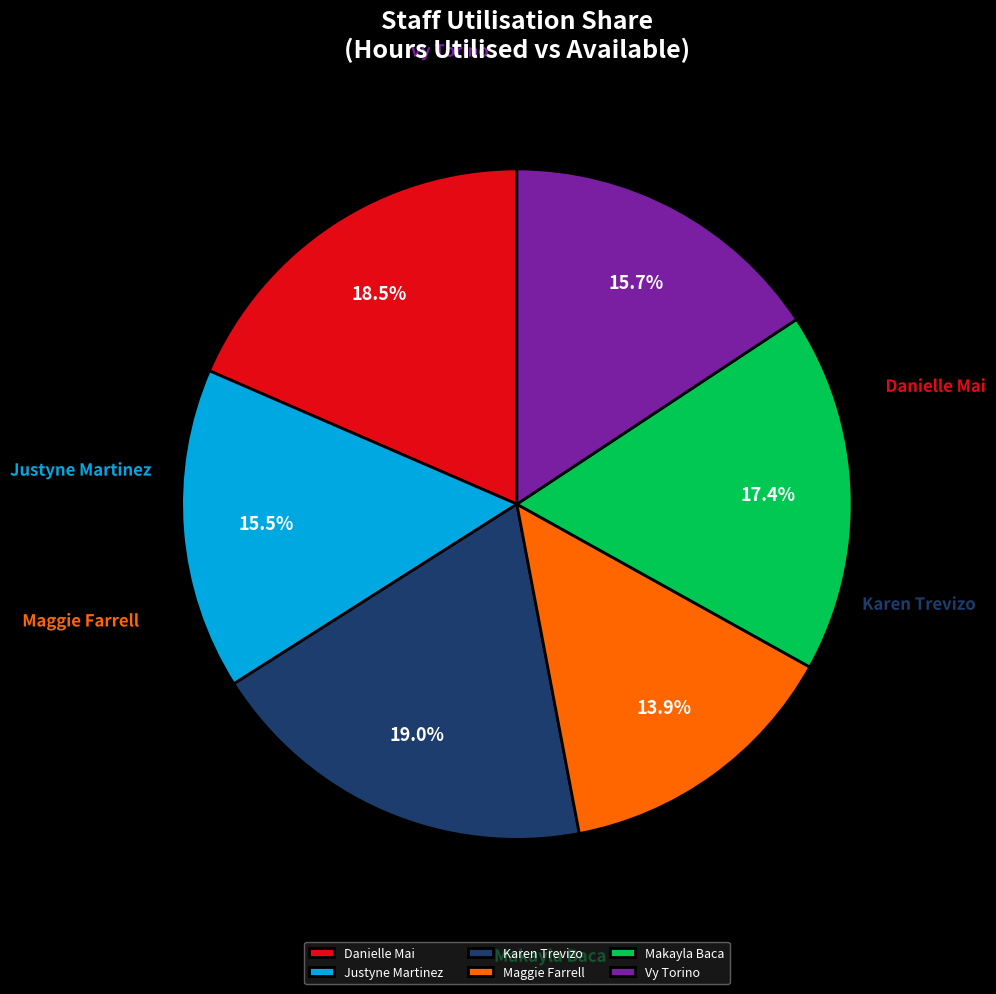

What percentage do Karen Trevizo and Justyne Martinez together represent?

34.5%